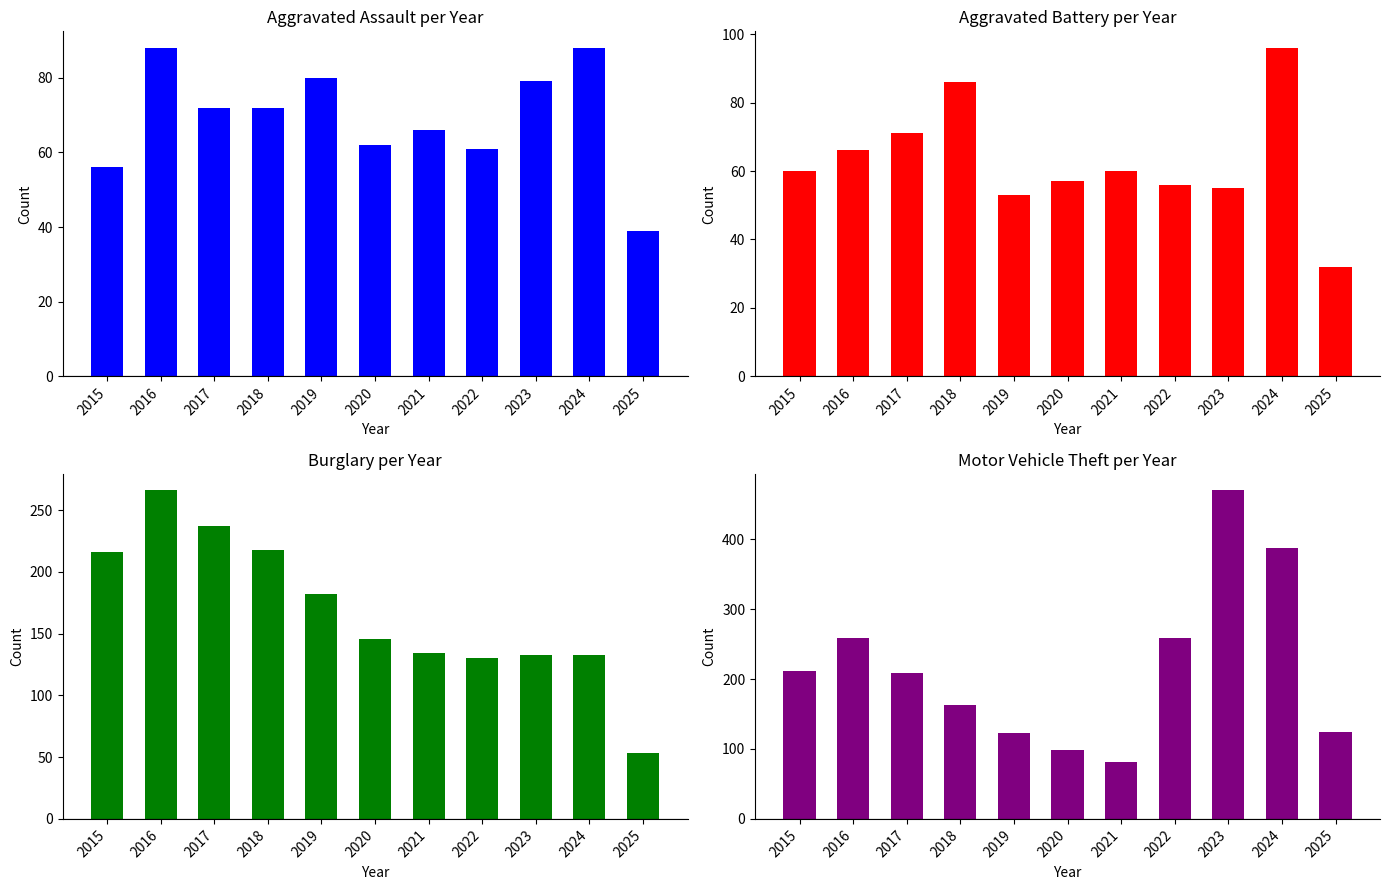

Where is Aggravated Battery nearest to the value 64?

2016